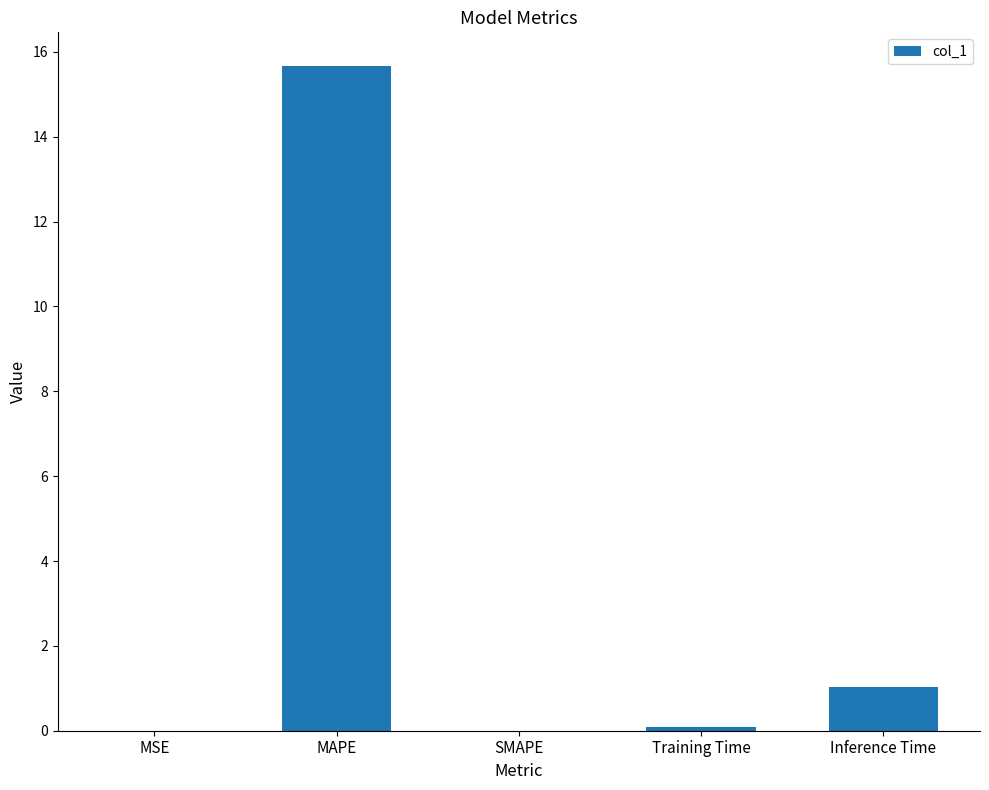

What value does the data have at MAPE?

15.7